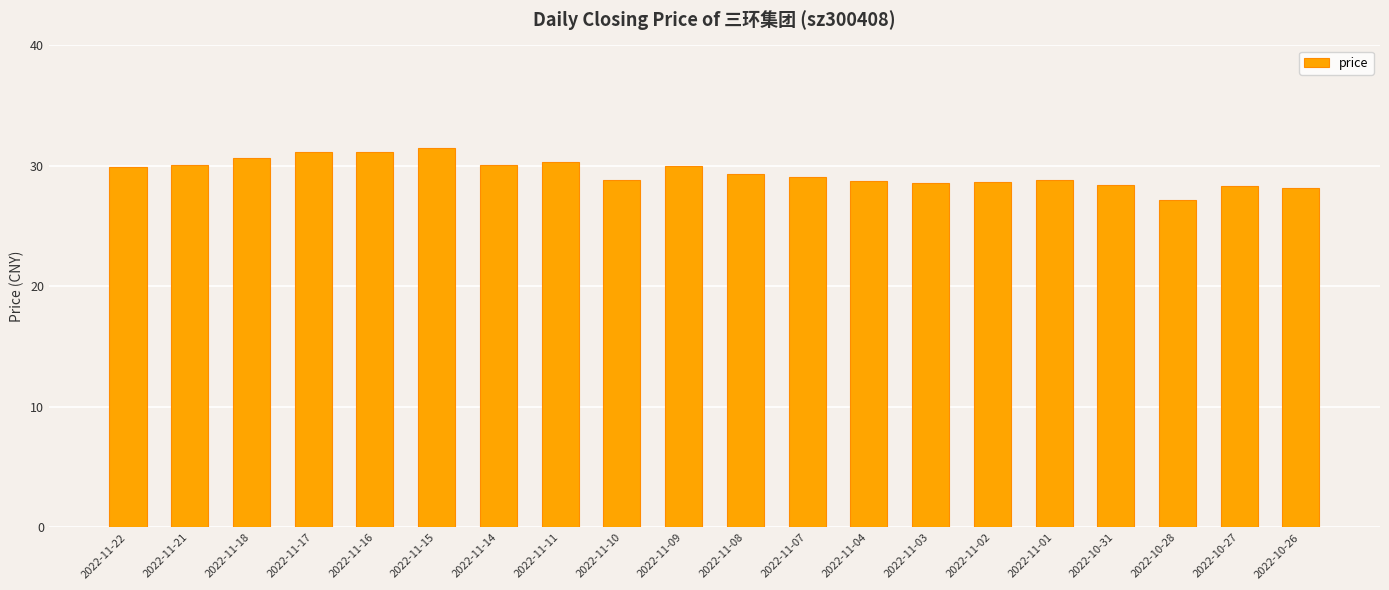

What is the change in value from 2022-11-18 to 2022-11-08?

-1.3